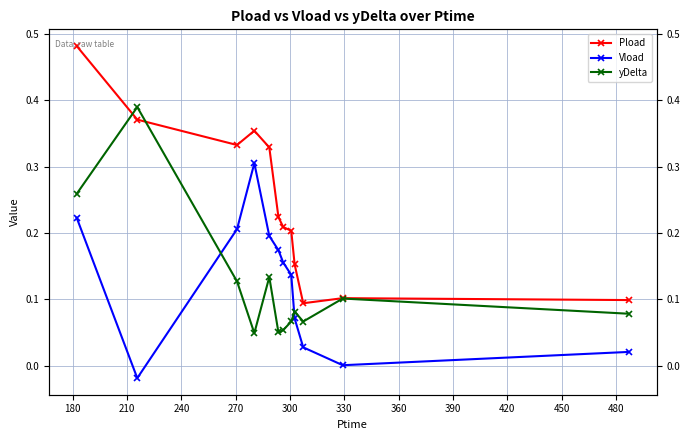

Does the chart have visible grid lines?

Yes